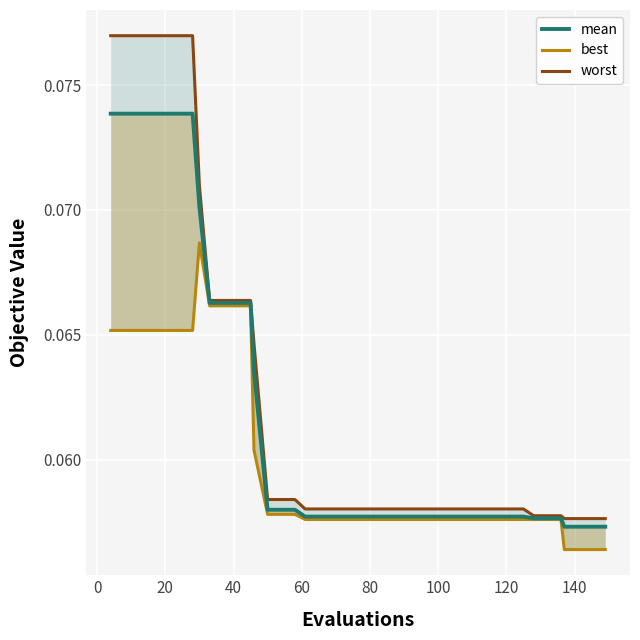

Is it true that mean equals 0.0 at 18?

False